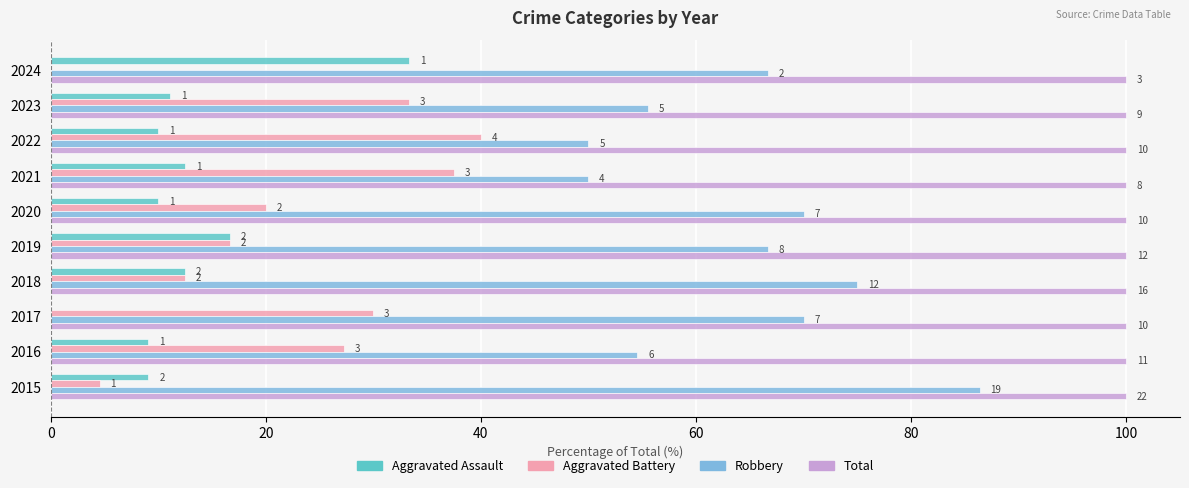

At how many categories does at least one series exceed 1?

10